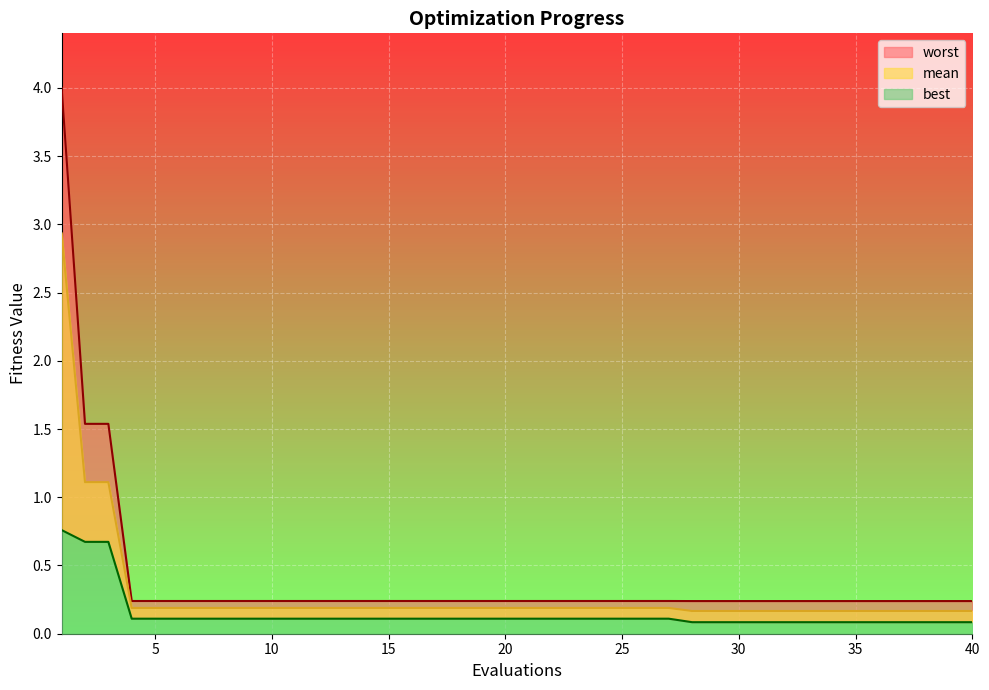

True or false: worst has more than 2 points higher than both neighbors.

False